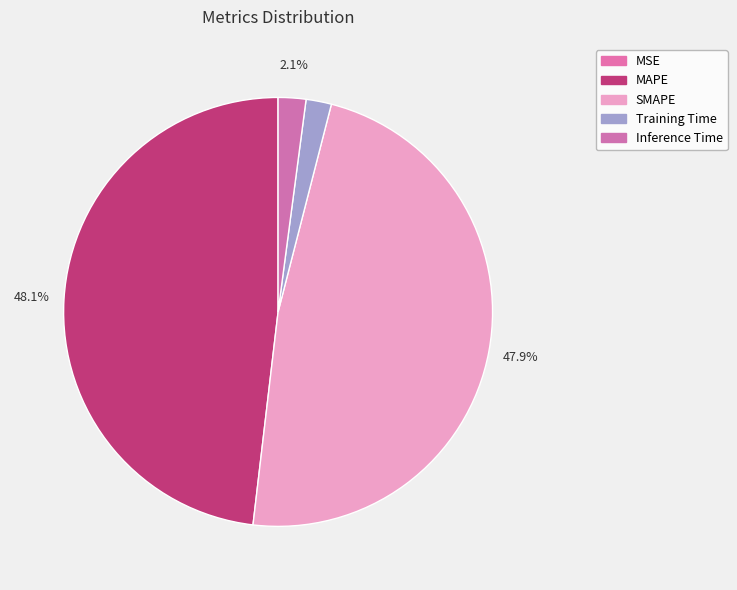

Rank the categories by value from highest to lowest.

MAPE, SMAPE, Inference Time, Training Time, MSE